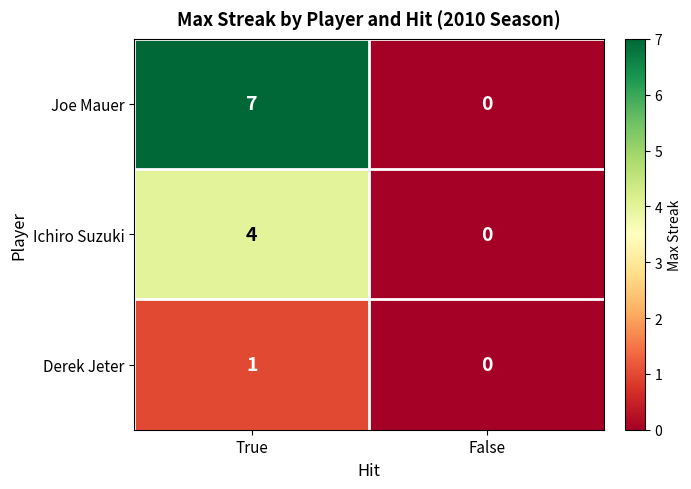

How many categories are shown in the chart?

2